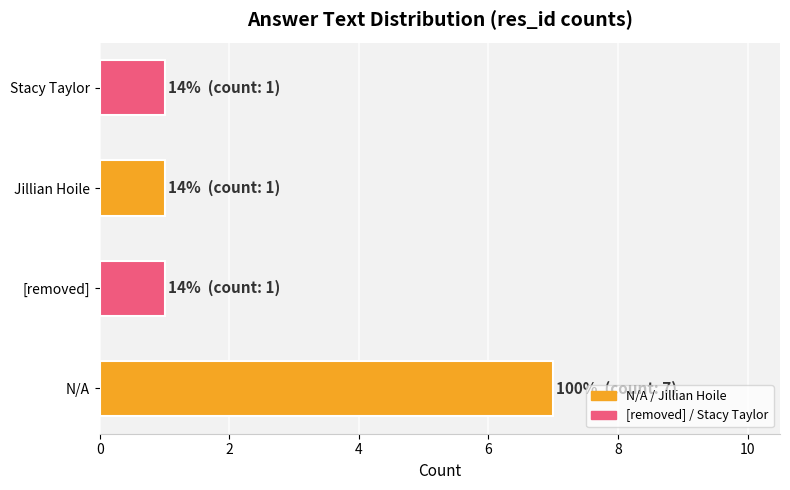

Read the value at N/A.

7